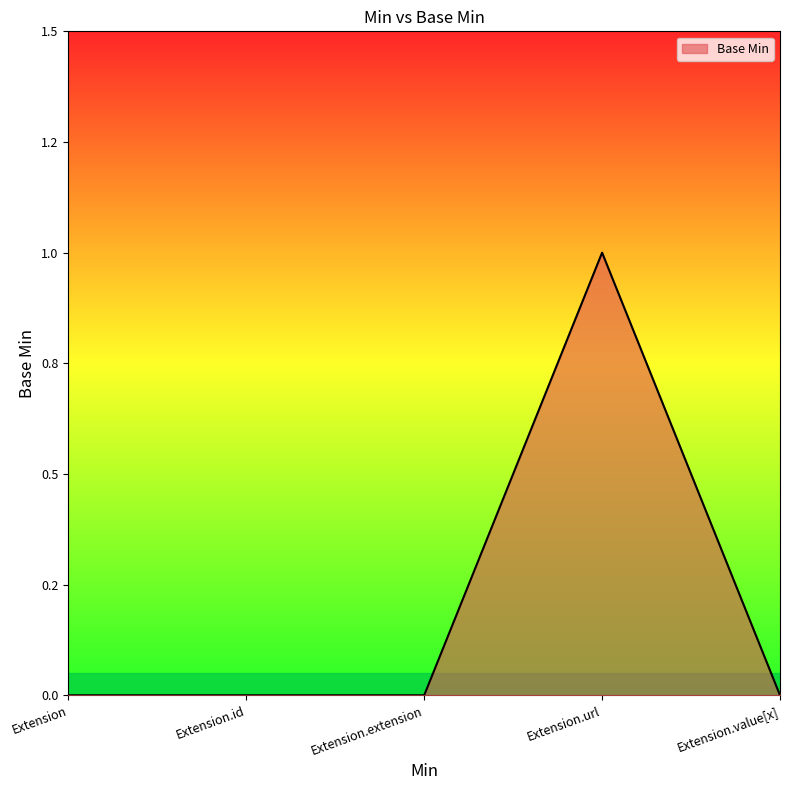

Does the chart display data point markers on the line(s)?

No